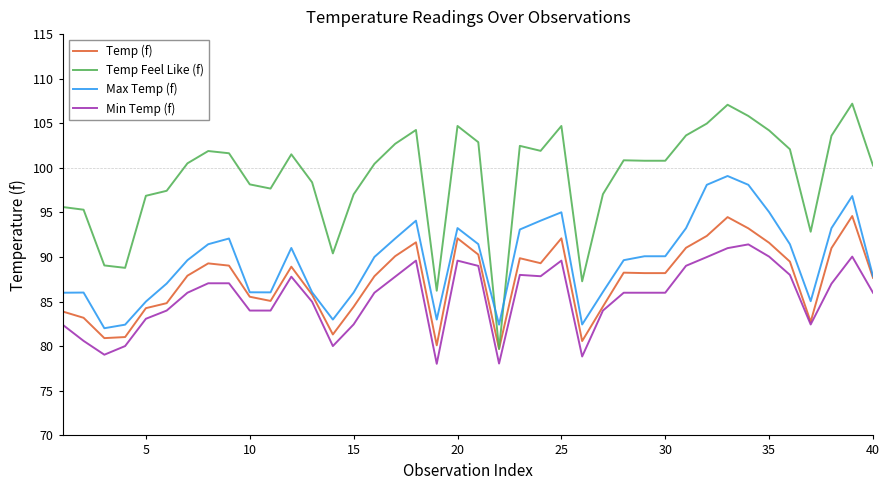

Which series has the largest total across all categories?

Temp Feel Like (f)